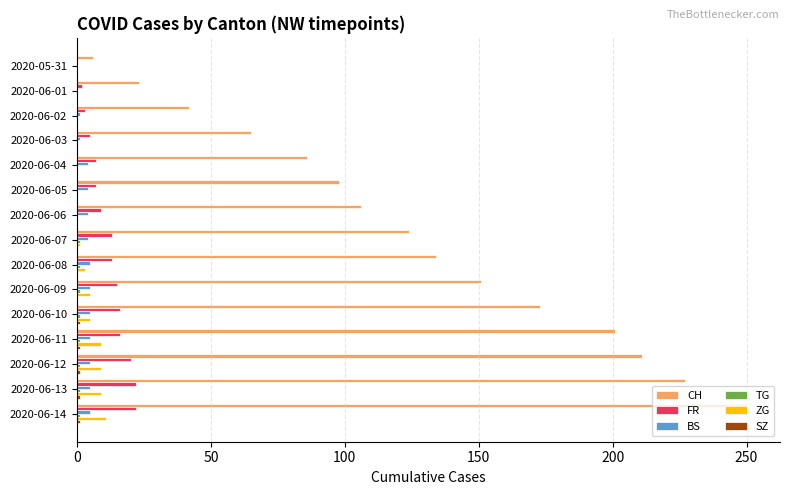

Which series has the largest total across all categories?

CH